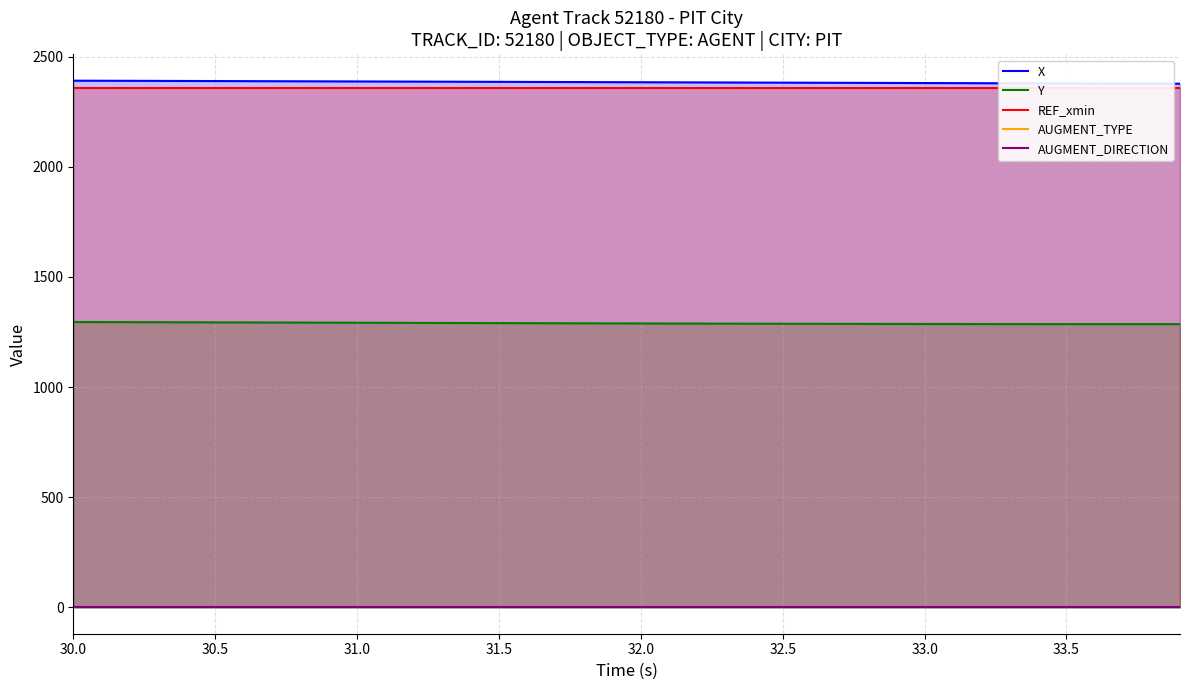

True or false: AUGMENT_DIRECTION and X intersect in this chart.

False